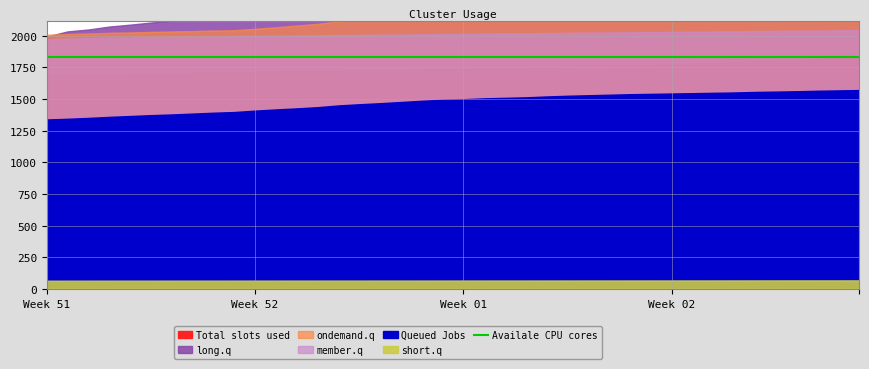

True or false: member.q and Queued Jobs intersect in this chart.

False